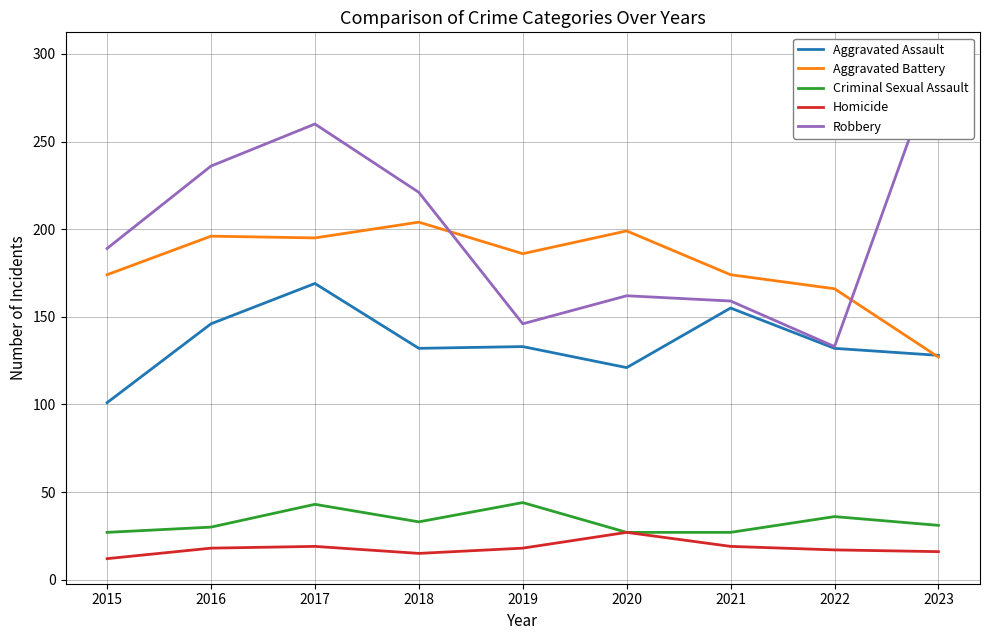

What is the total value across all series at 2018?

605